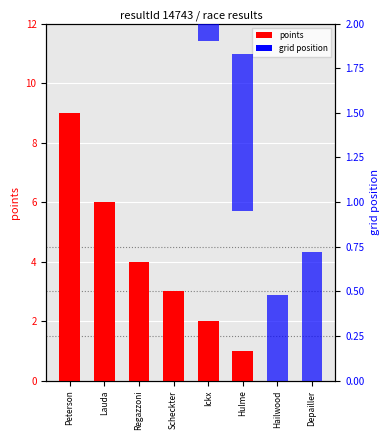

What is the difference between the grid position values at Hulme and Regazzoni?

0.6